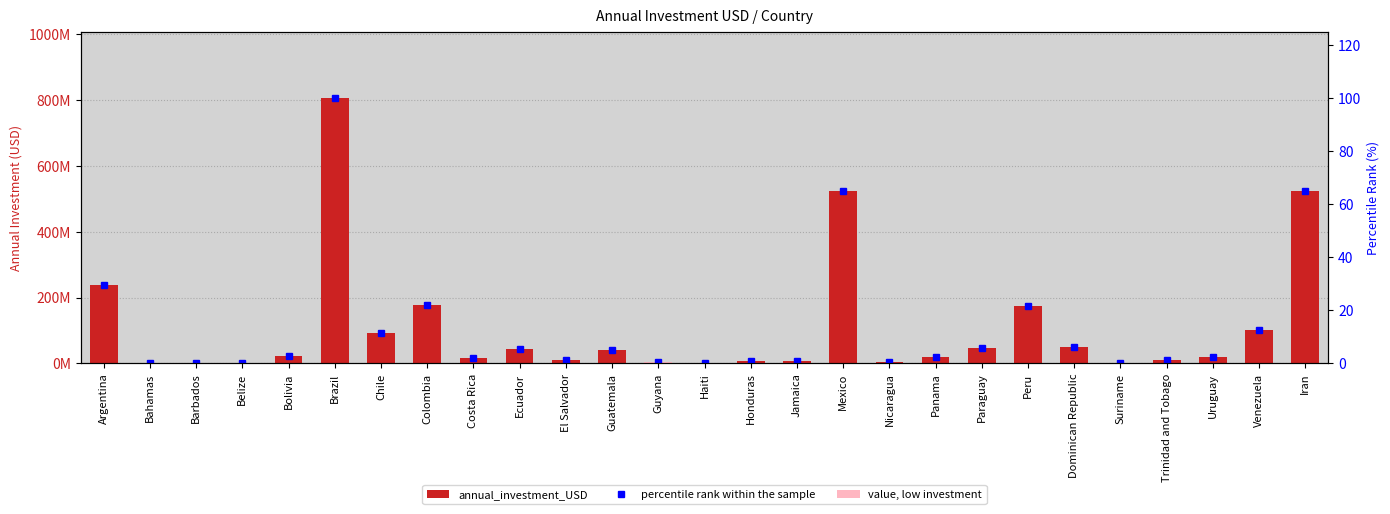

How many data points in percentile rank within the sample are above 2?

16